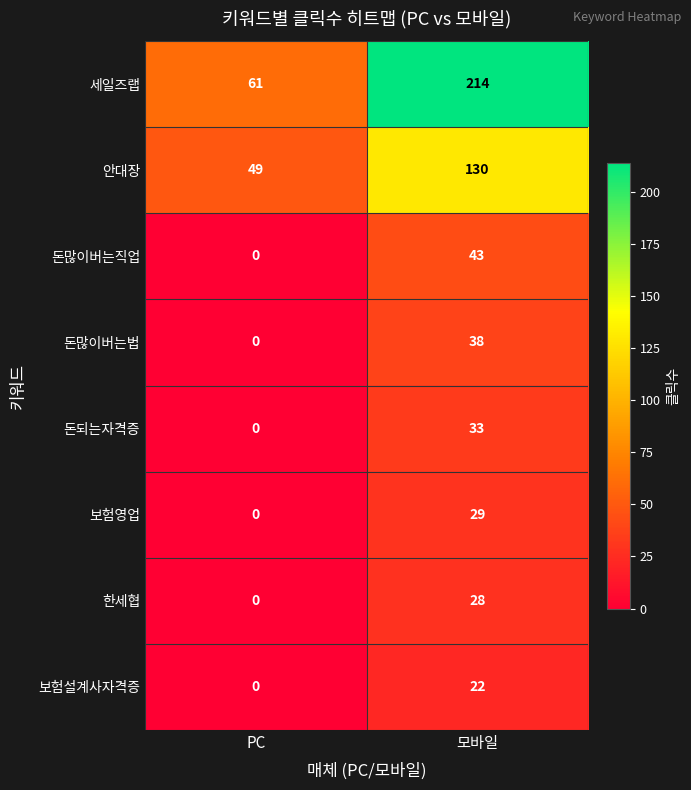

What is the sum of the 돈많이버는직업 values at PC and 모바일?

43